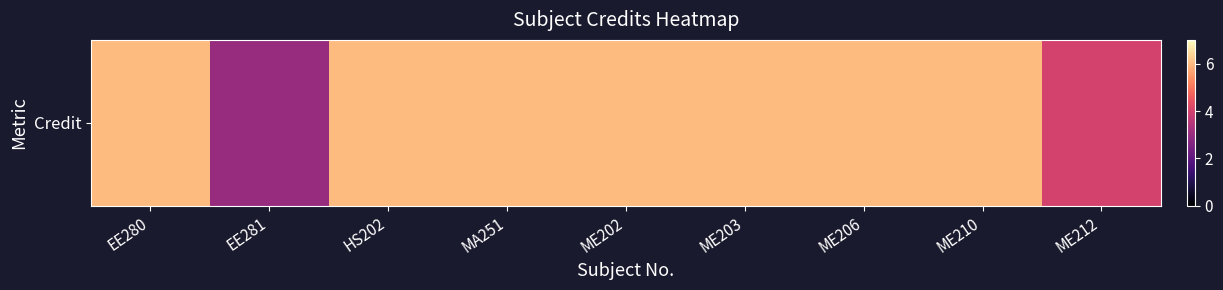

Which label corresponds to the largest value in the chart?

EE280